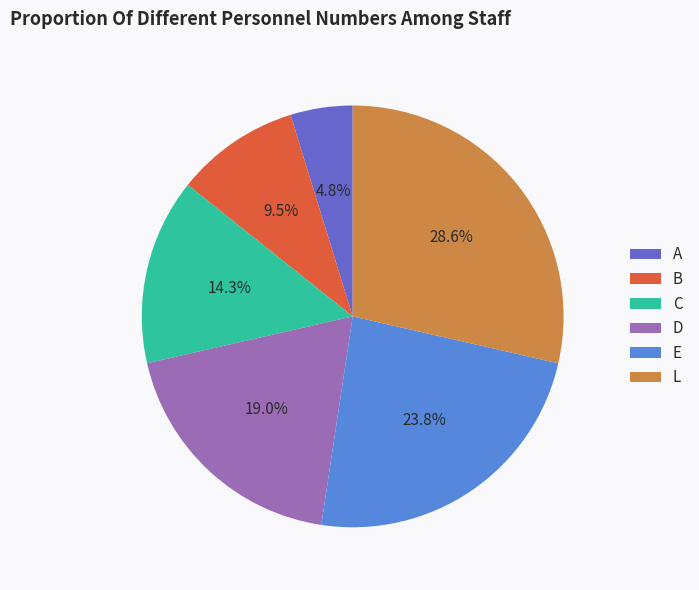

What percentage is NOT represented by L?

71.4%